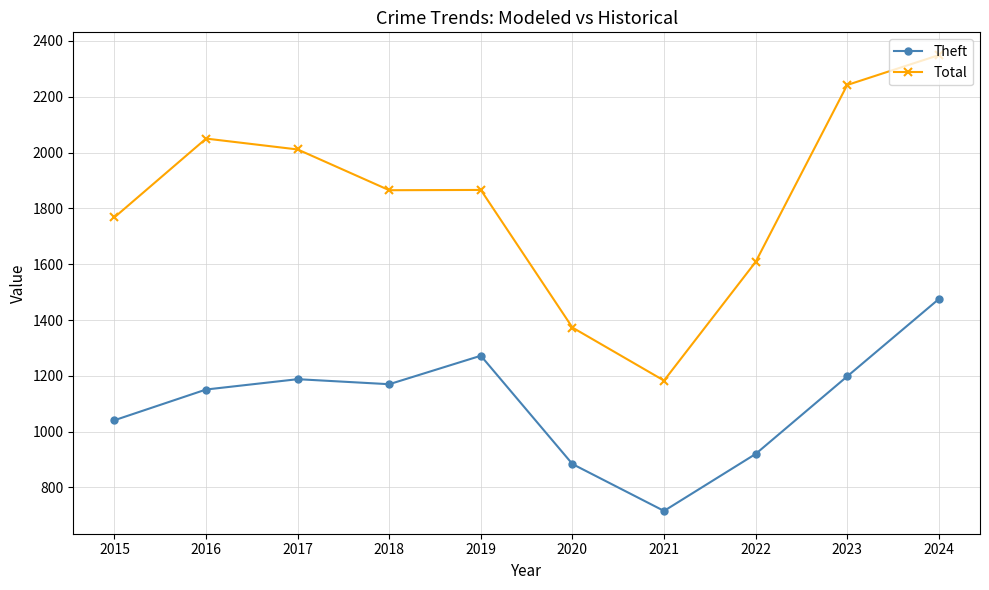

Where does the Total series first go above 1866?

2016